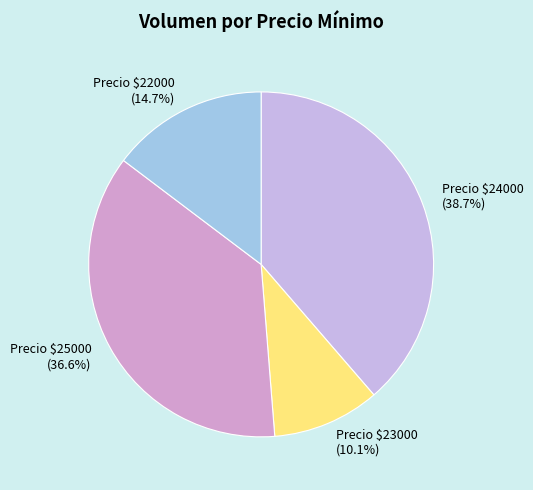

What portion of the pie excludes Precio $24000 (38.7%)?

61.3%